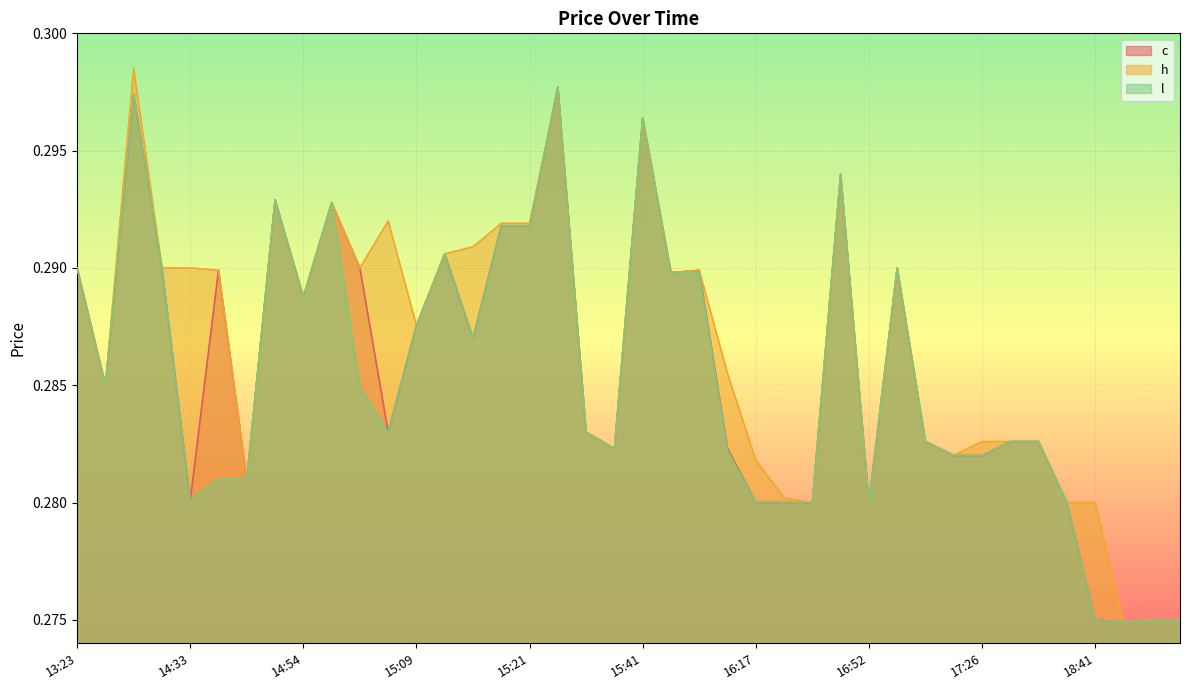

True or false: c and h intersect in this chart.

False